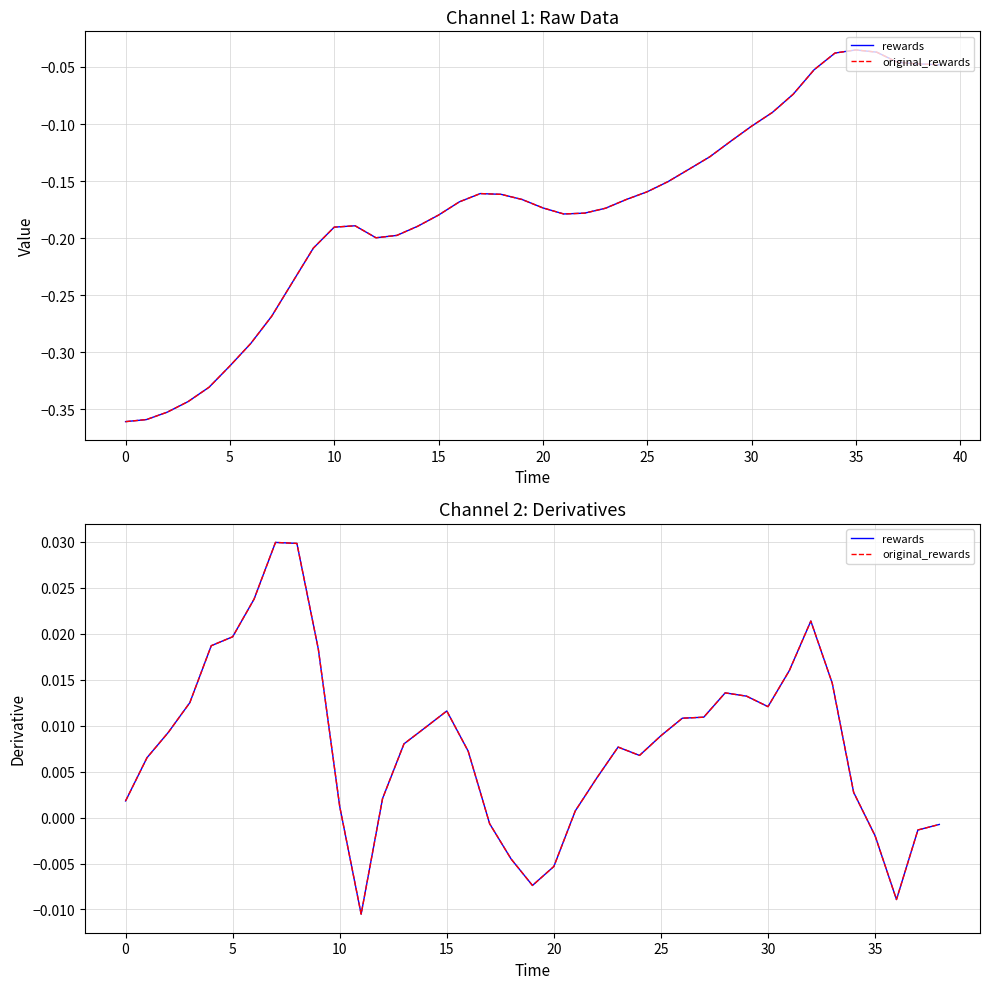

True or false: rewards and original_rewards cross at least once.

False